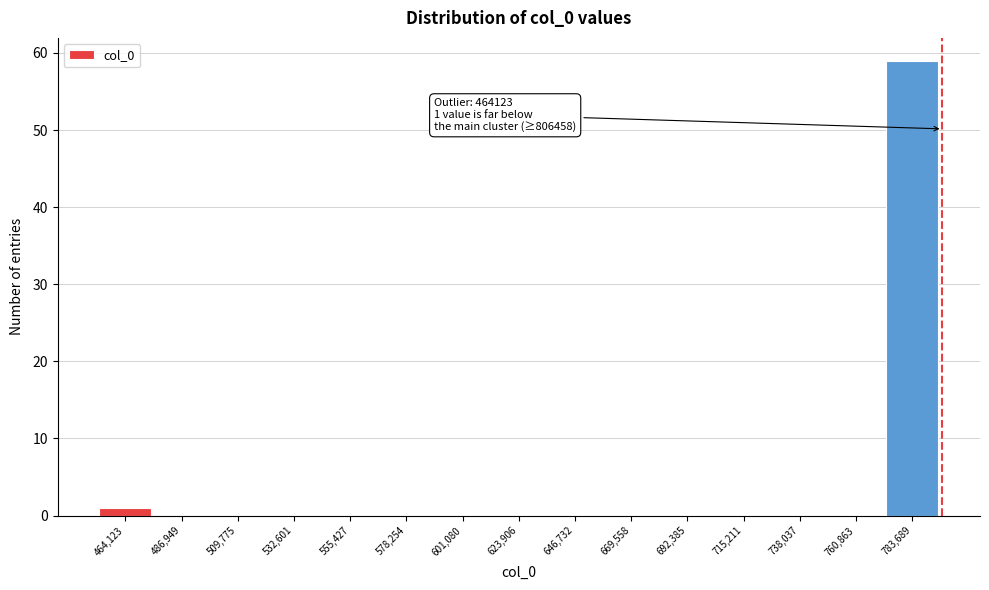

Reading left to right, what are all the values shown in this chart?

464,123=1	486,949=0	509,775=0	532,601=0	555,427=0	578,254=0	601,080=0	623,906=0	646,732=0	669,558=0	692,385=0	715,211=0	738,037=0	760,863=0	783,689=59